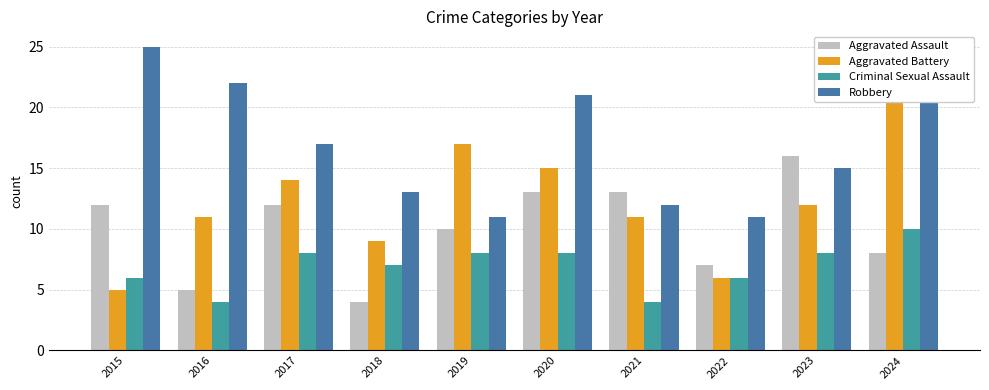

Read the Aggravated Battery value at 2021, to the nearest 5.

10